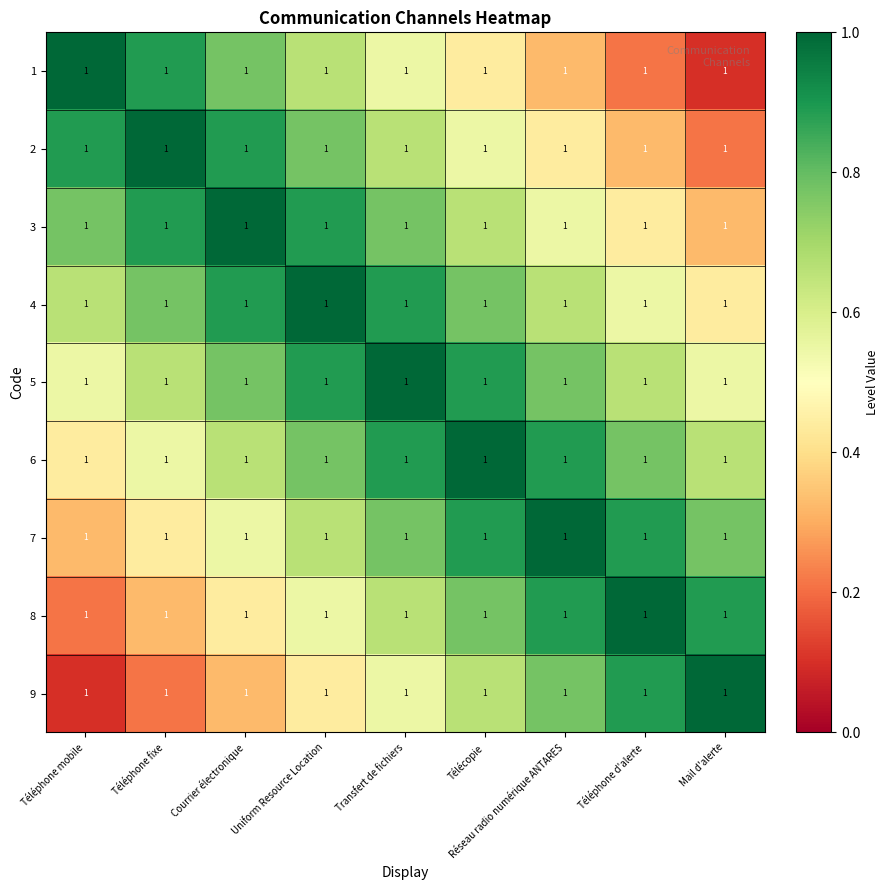

How many categories are shown in the chart?

9